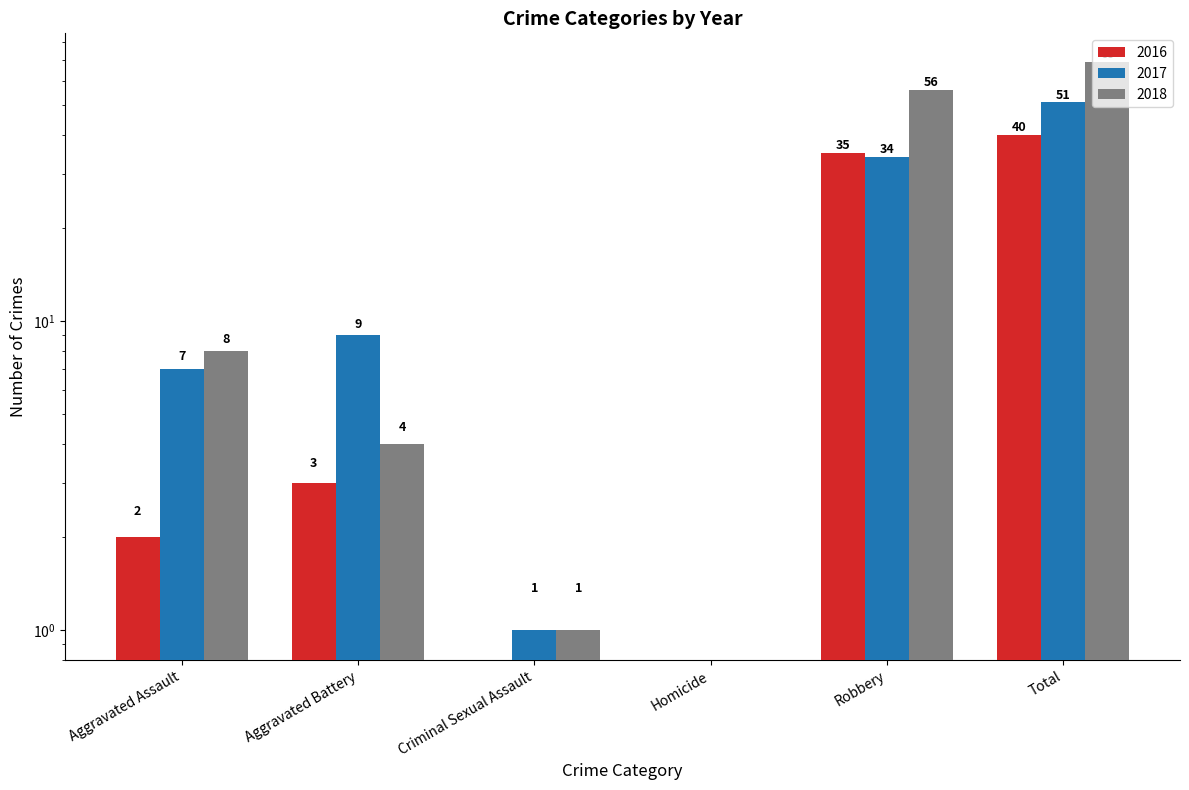

What is the difference between the 2016 values at Criminal Sexual Assault and Total?

40